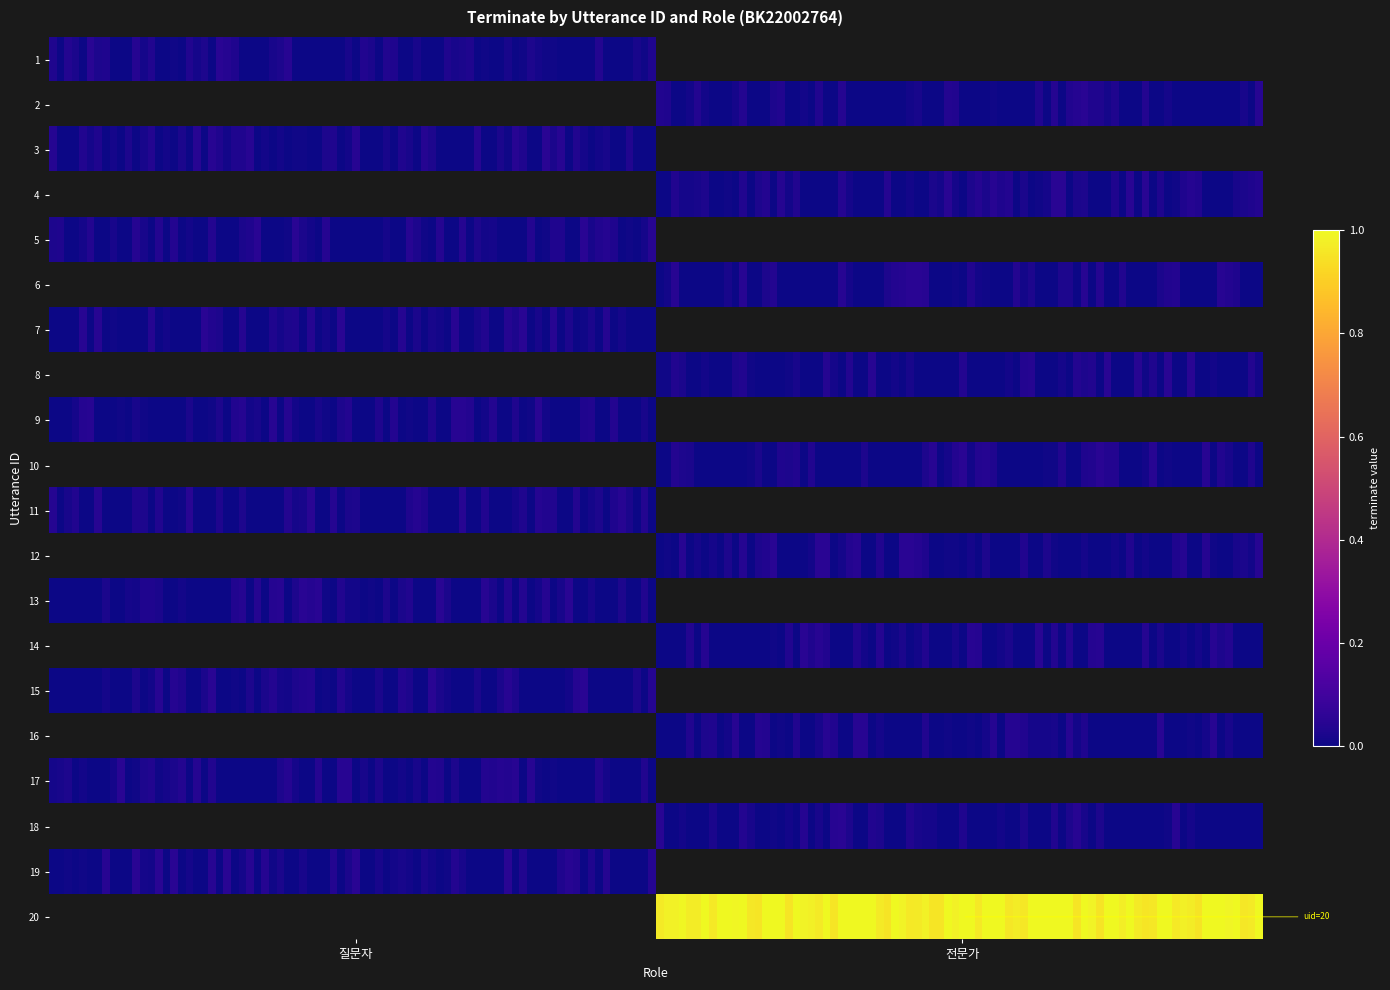

Count the number of categories in the chart.

2